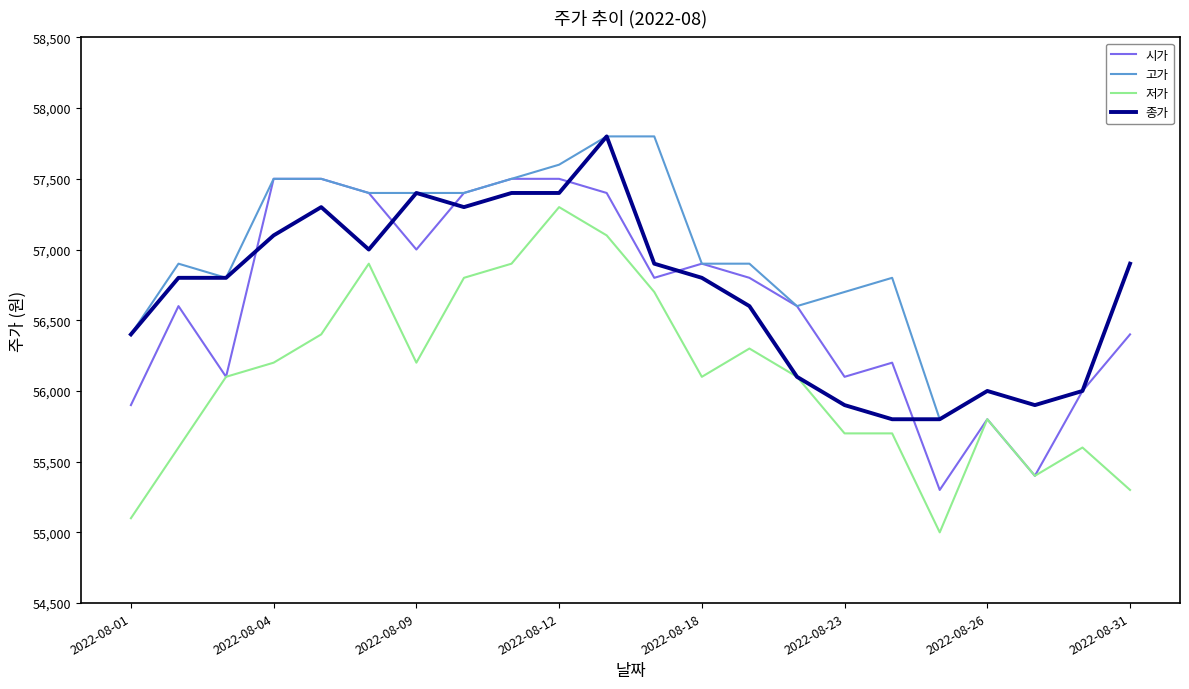

True or false: 저가 has more than 0 points higher than both neighbors.

True